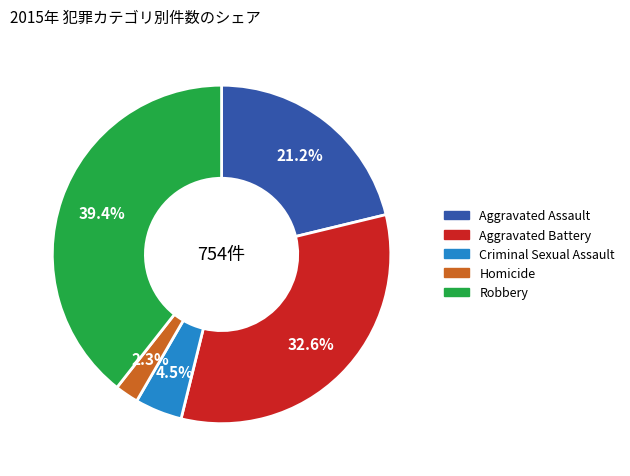

Does Aggravated Battery account for over 50% of the chart?

No